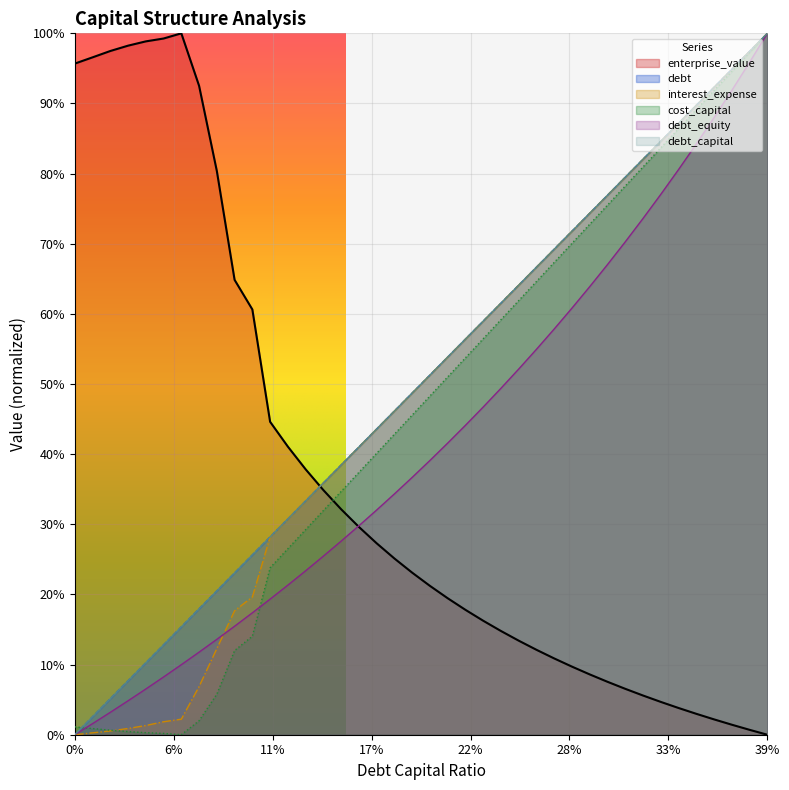

How many lines are shown in the chart?

6